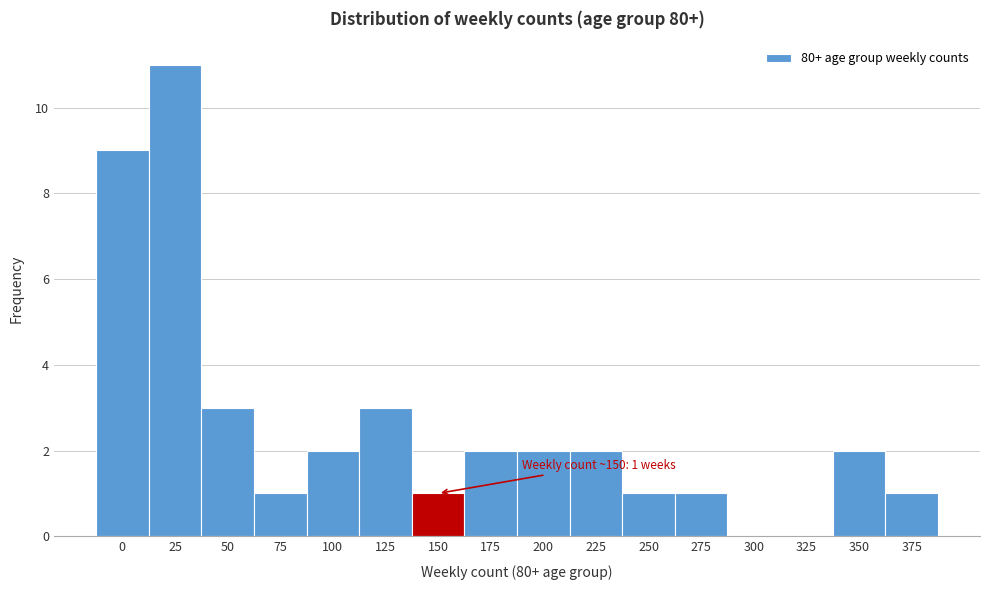

Reading right to left, transcribe all the data shown in this chart.

375=1	350=2	325=0	300=0	275=1	250=1	225=2	200=2	175=2	150=1	125=3	100=2	75=1	50=3	25=11	0=9